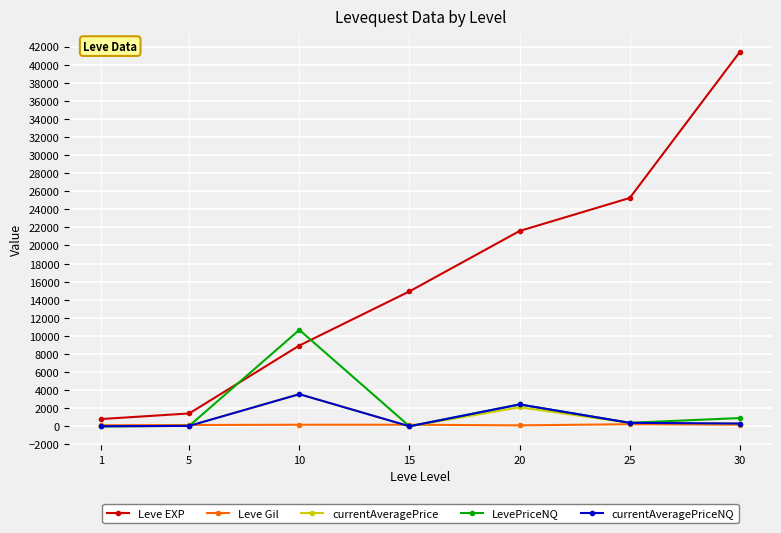

True or false: currentAveragePriceNQ has a value of 2044 at 1.

False